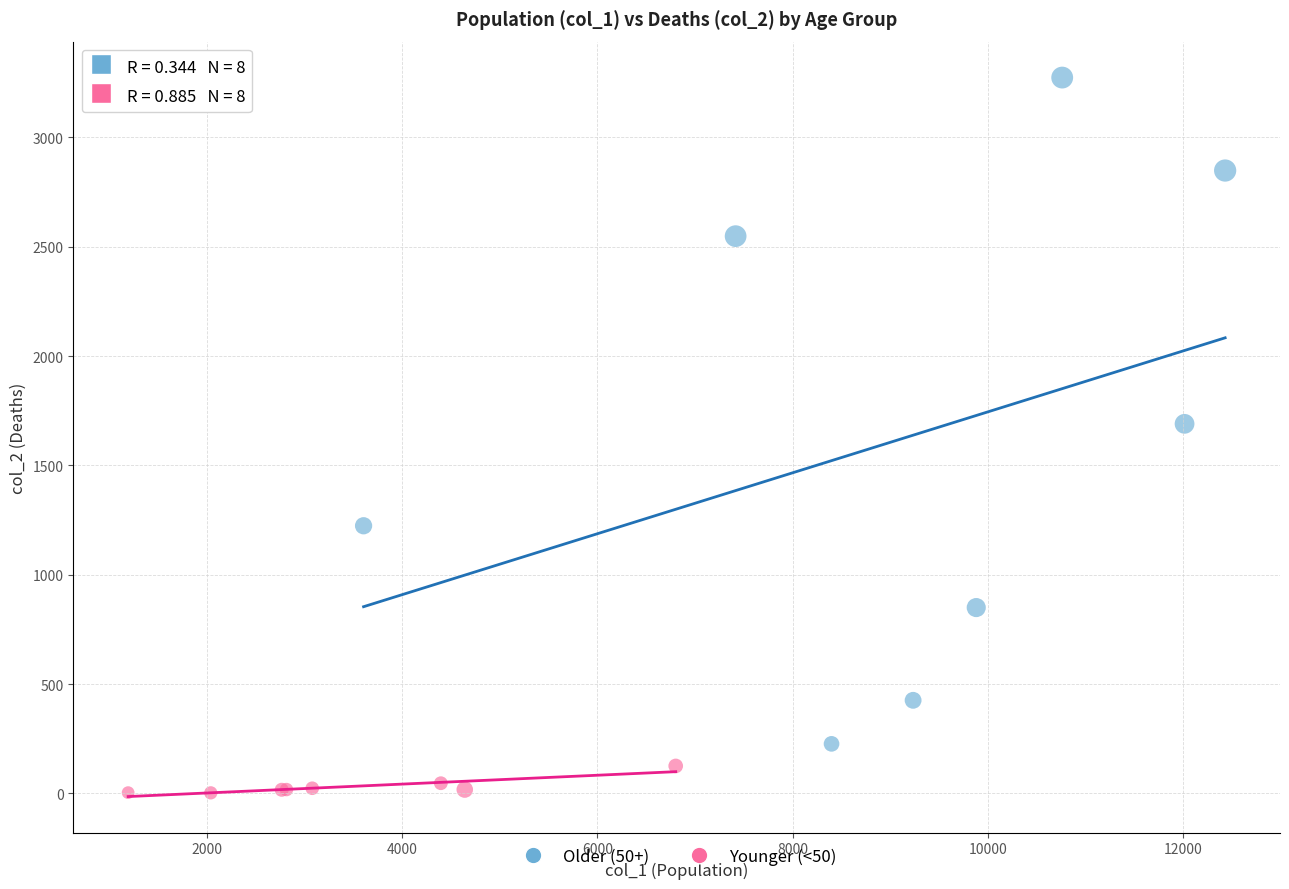

What are all the series names shown in the legend?

Older (50+), Younger (<50)